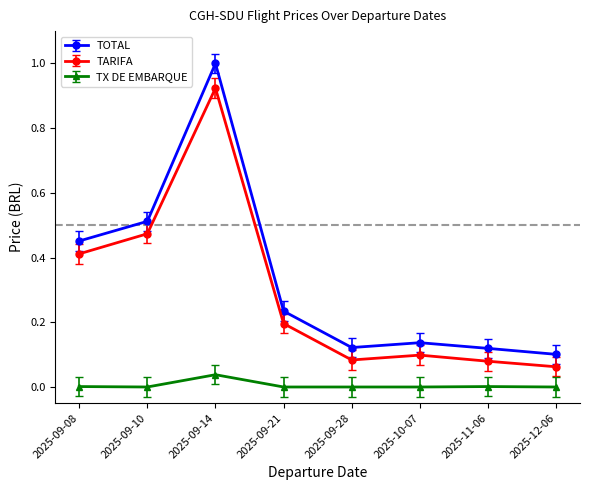

The TARIFA series shows 0.1 at 2025-12-06. True or false?

True